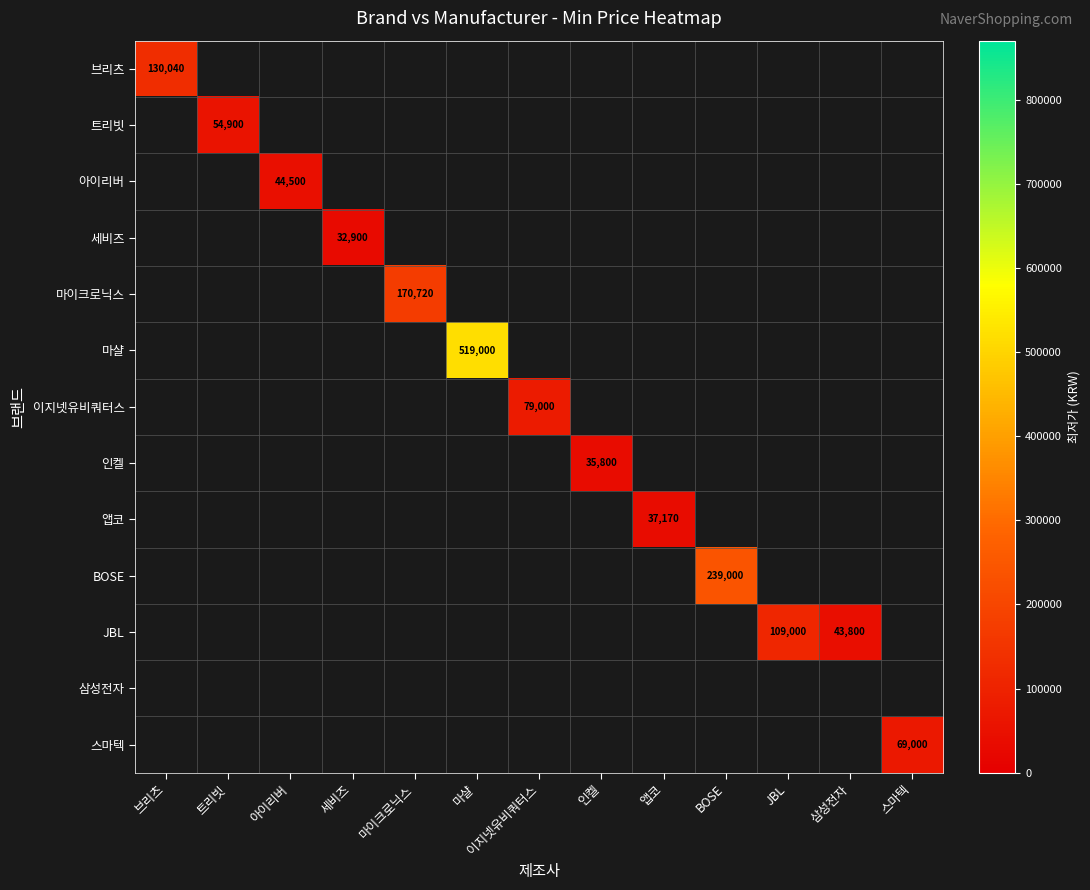

The 세비즈 series shows 32900 at 세비즈. True or false?

True